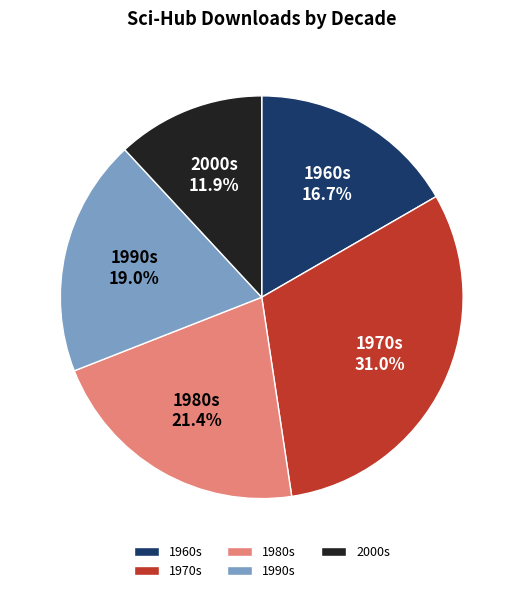

What percentage is NOT represented by 1970s?

69.0%